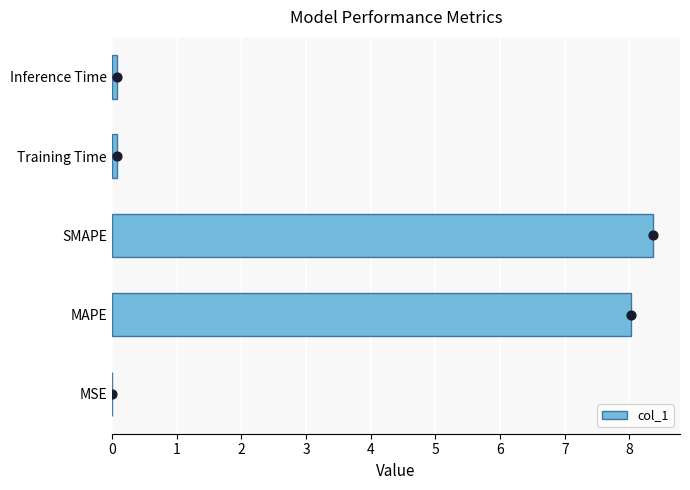

What is the sum of all col_1 values?

16.6